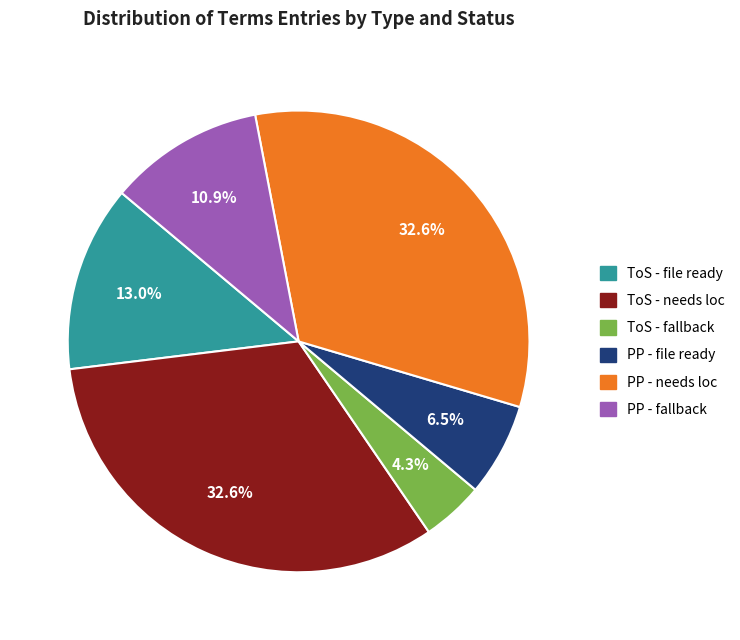

Does any single category account for the majority?

No